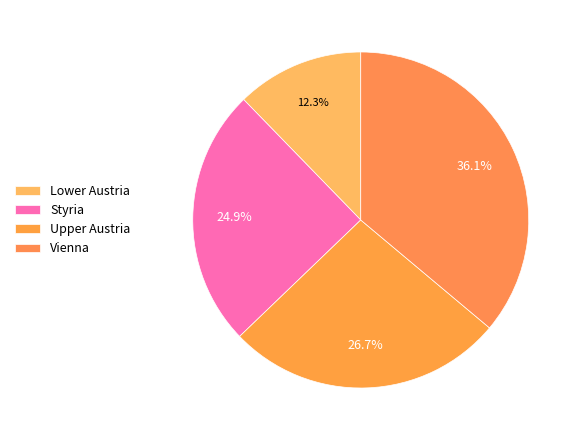

Count the number of slices in the pie.

4